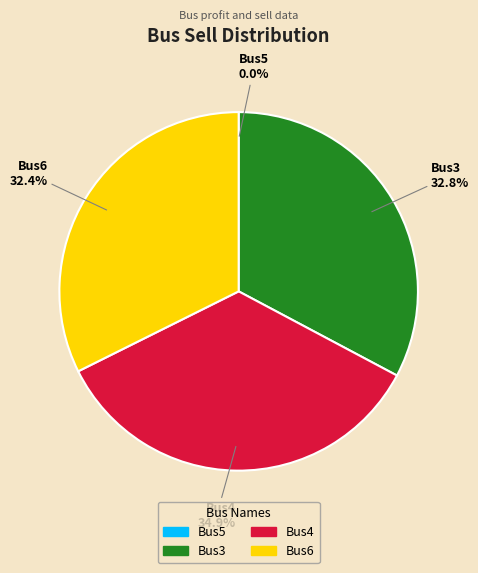

Does Bus3 account for over 50% of the chart?

No